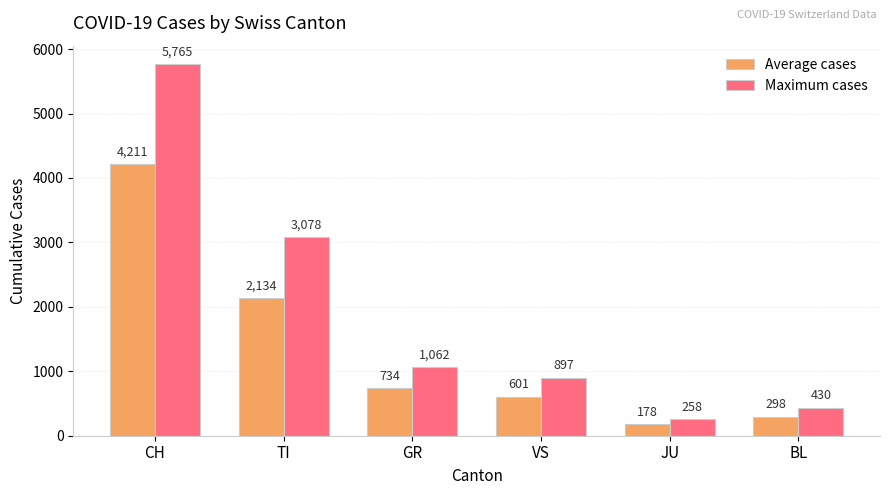

Is it true that Maximum cases equals 258 at JU?

True